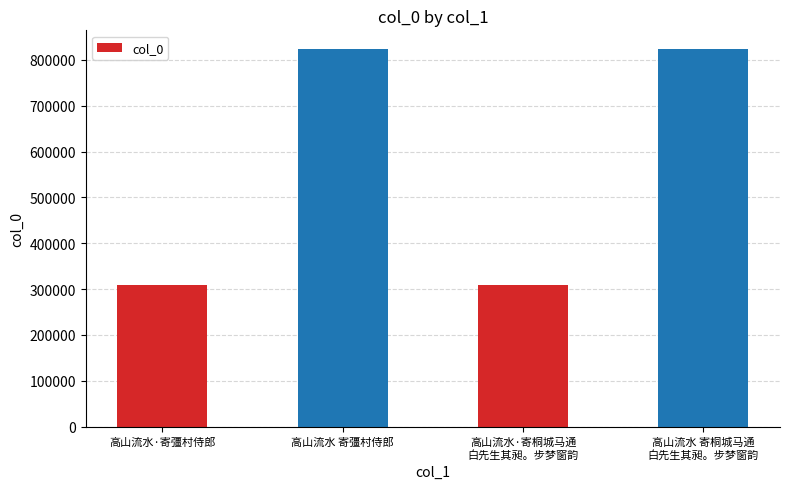

How many categories are shown in the chart?

4